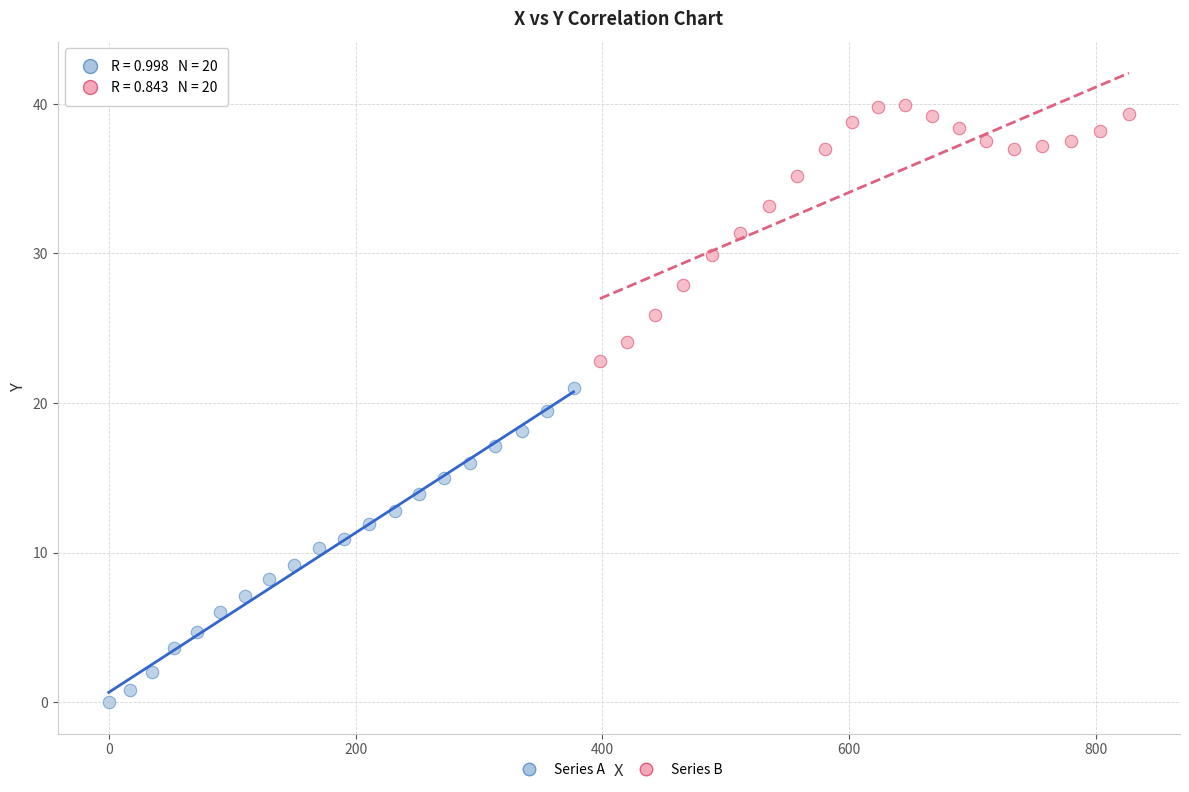

Which series has the widest spread of Y values?

Series A